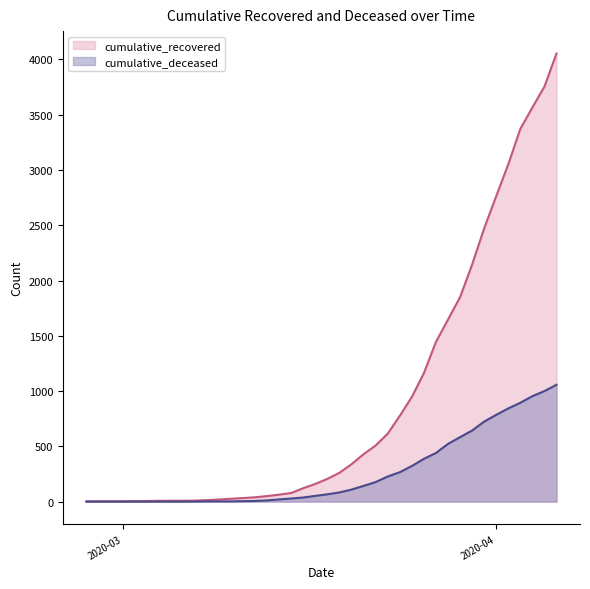

The value of cumulative_recovered at 2020-03-26 is 1163. True or false?

True